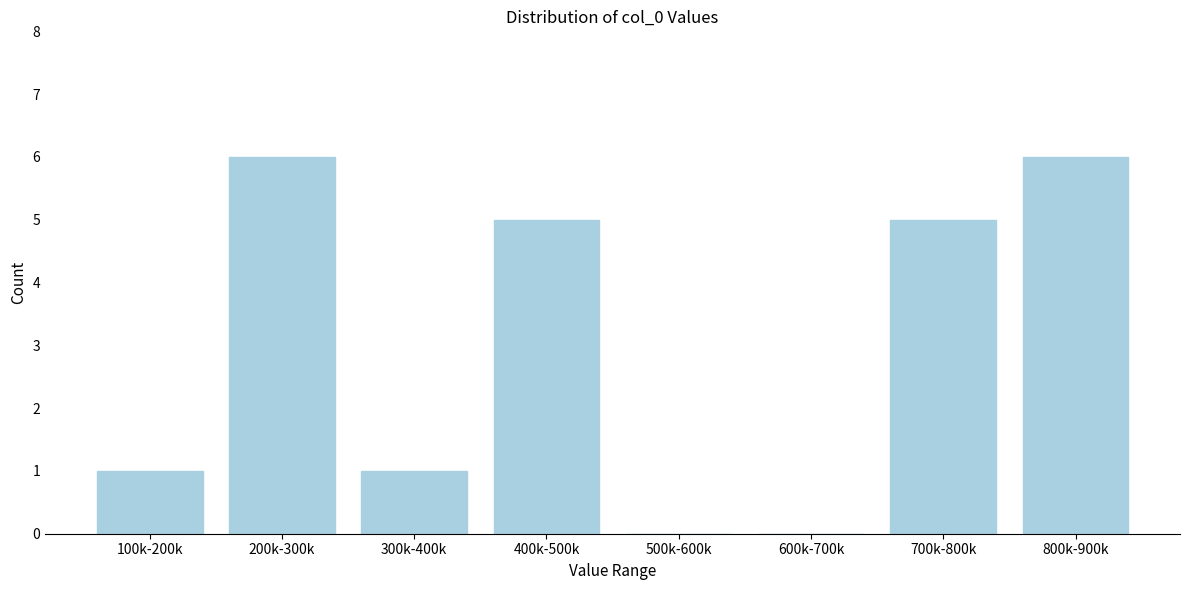

Reading left to right, what are all the values shown in this chart?

100k-200k=1	200k-300k=6	300k-400k=1	400k-500k=5	500k-600k=0	600k-700k=0	700k-800k=5	800k-900k=6